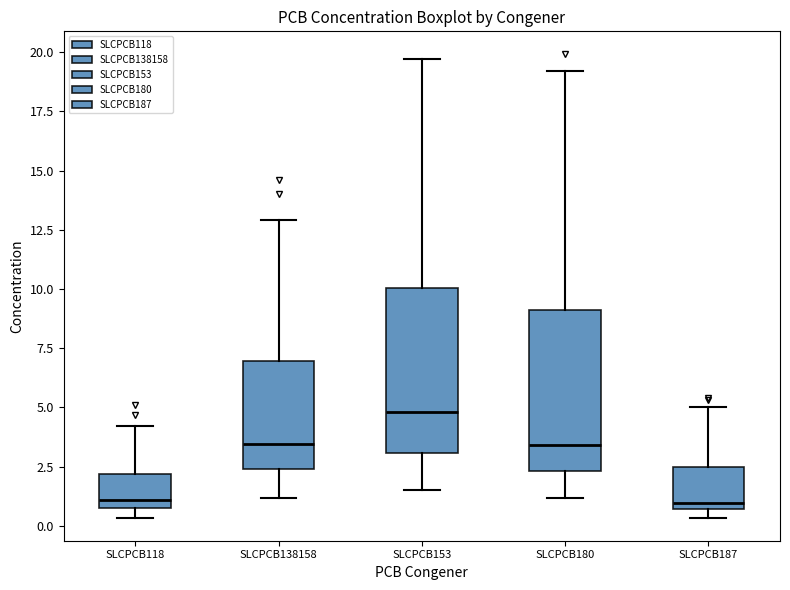

Reading left to right, transcribe this box plot: for each box, give where its median line is, the range the box spans, and where its two whiskers end, as read against the y-axis. The values are not printed on the chart, so give them approximately, as read against the axis.

SLCPCB118: median 1.0 (just above the box's lower edge), box 1.0 to 2.0, whiskers 0.5 to 4.0
SLCPCB138158: median 3.5, box 2.5 to 7.0, whiskers 1.0 to 13.0
SLCPCB153: median 5.0, box 3.0 to 10.0, whiskers 1.5 to 19.5
SLCPCB180: median 3.5, box 2.5 to 9.0, whiskers 1.0 to 19.0
SLCPCB187: median 1.0, box 0.5 to 2.5, whiskers 0.5 (just below the box's lower edge) to 5.0